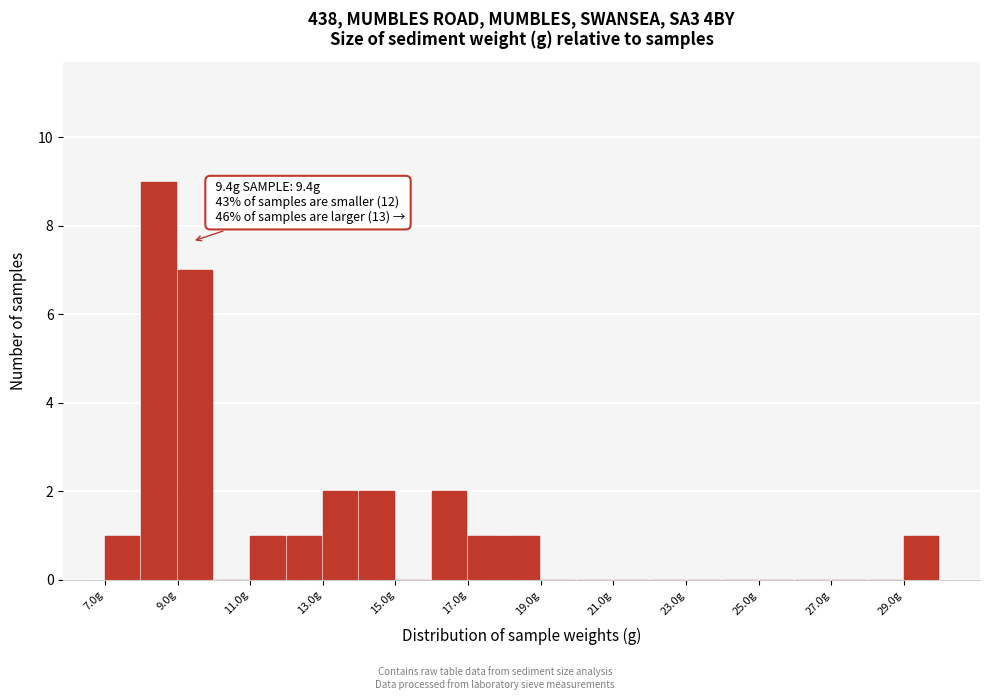

Which range on the x-axis has the tallest bar?

8 to 9